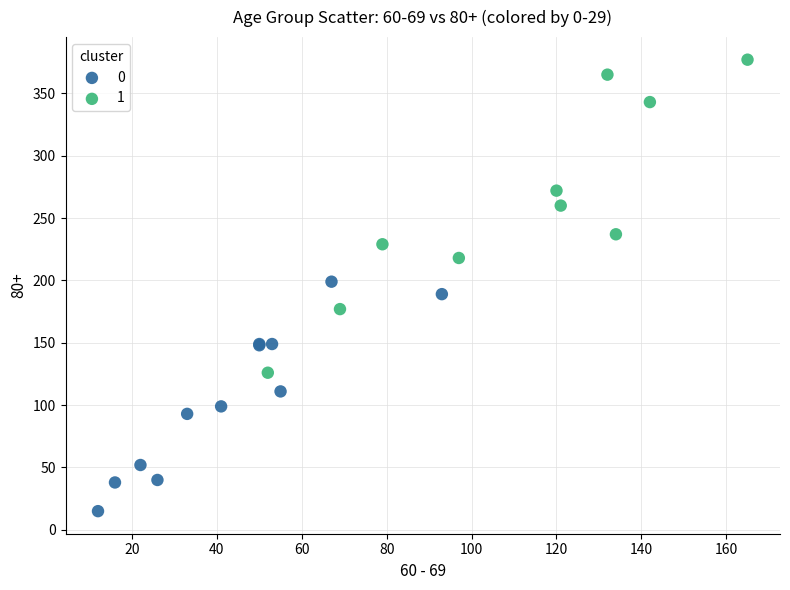

Which series contains the lowest Y value?

0